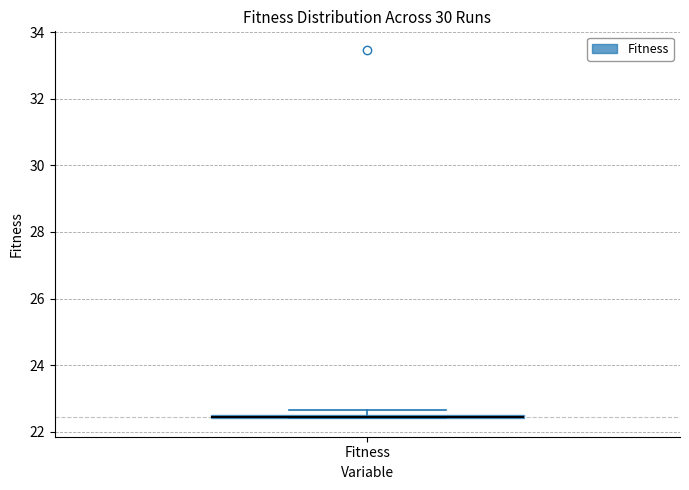

Where is the upper edge of the box for Fitness on the y-axis? The values are not printed on the chart, so give them approximately, as read against the axis.

22.6